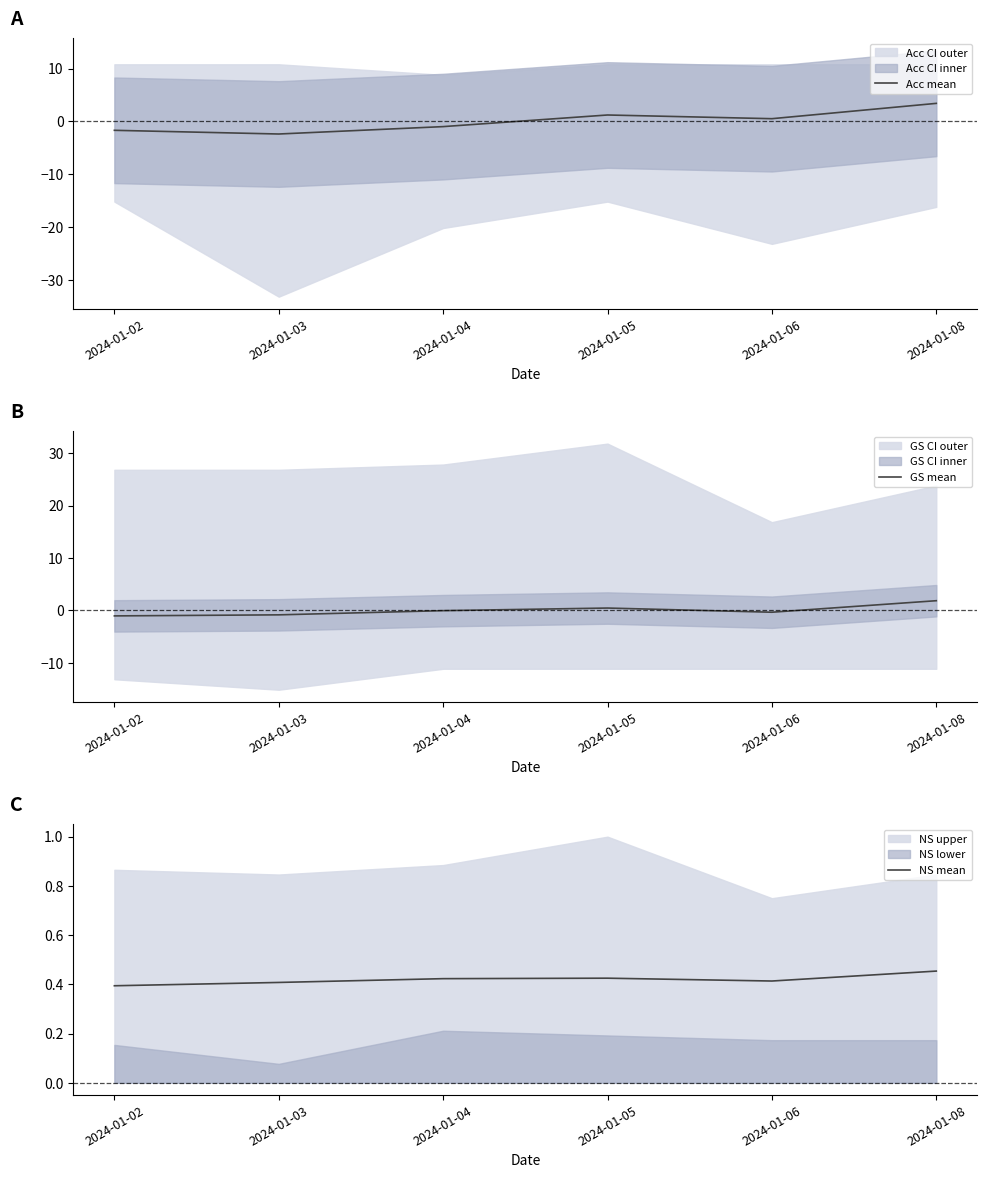

Which series has the largest range (max minus min)?

Acc mean